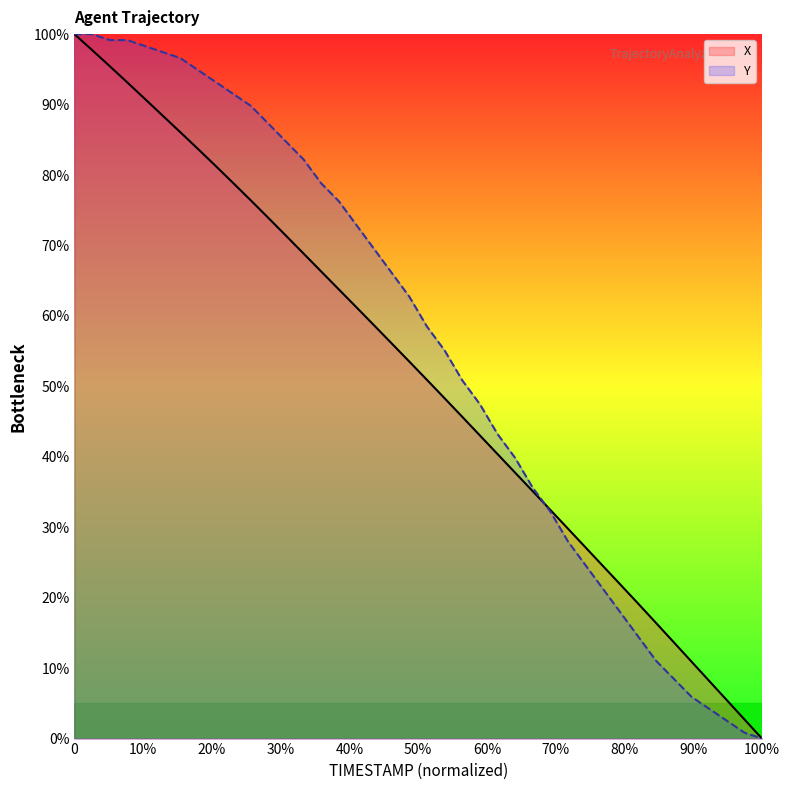

How many data points in X are less than 53?

20